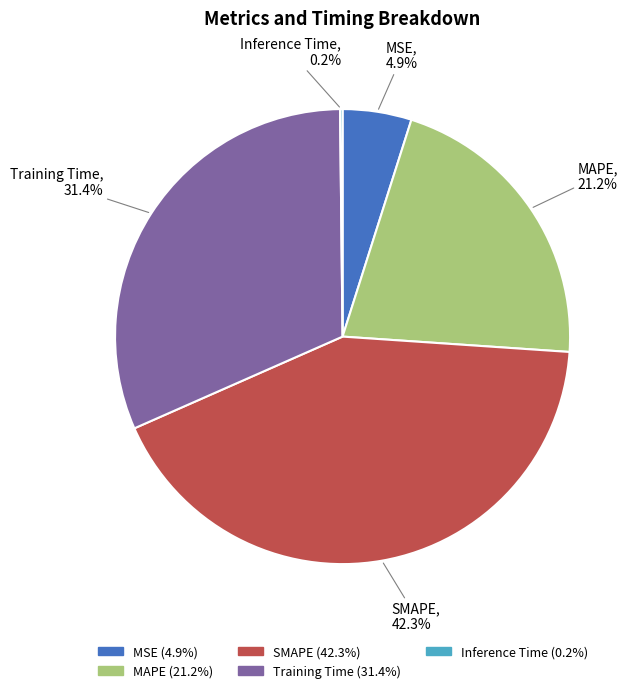

Between SMAPE and Training Time, which is larger?

SMAPE